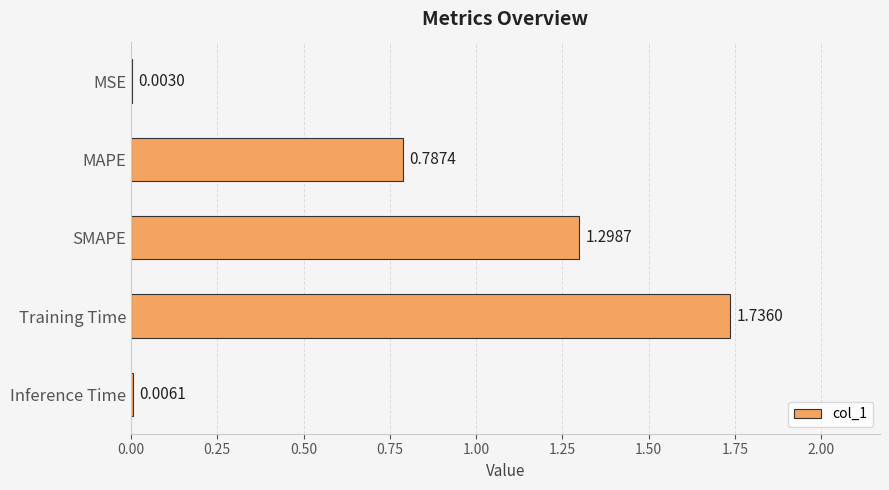

What is the change in value from MAPE to SMAPE?

+0.5